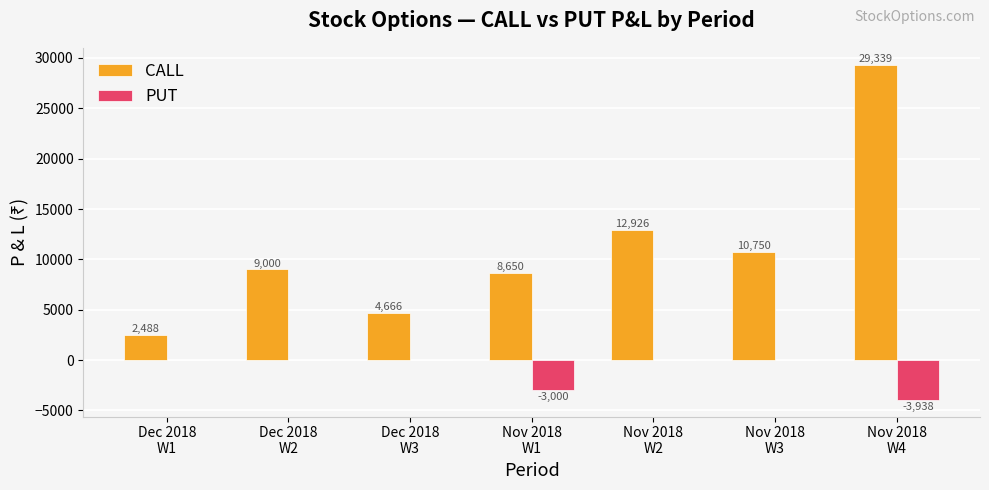

At which category is the sum across all series the highest?

Nov 2018
W4